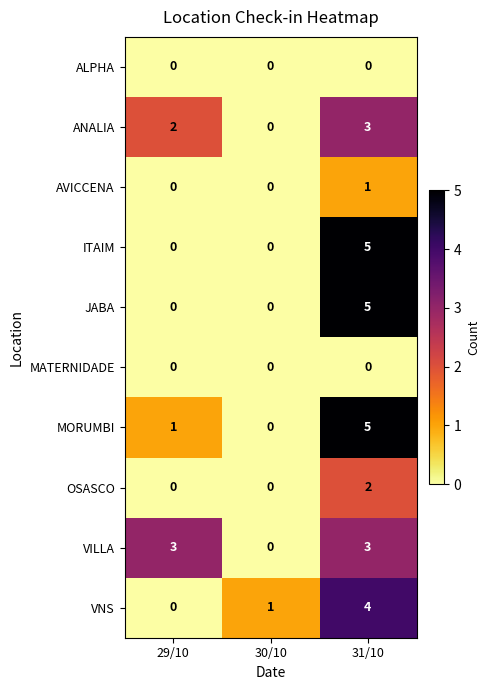

Which label corresponds to the largest value in the chart?

31/10